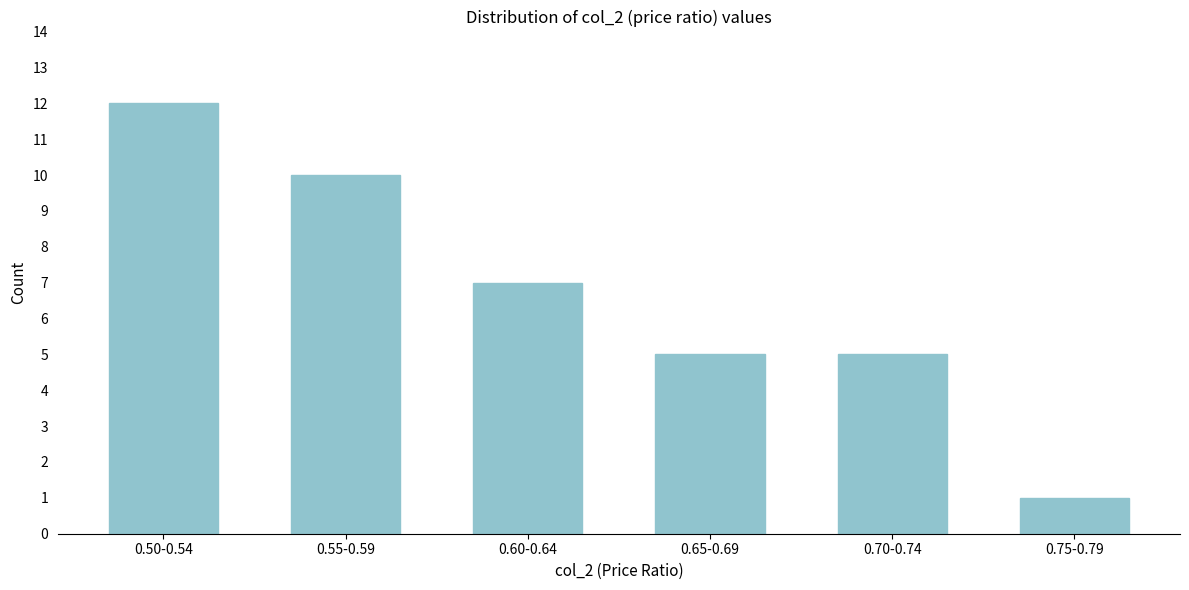

Reading right to left, what are all the values shown in this chart?

1	5	5	7	10	12